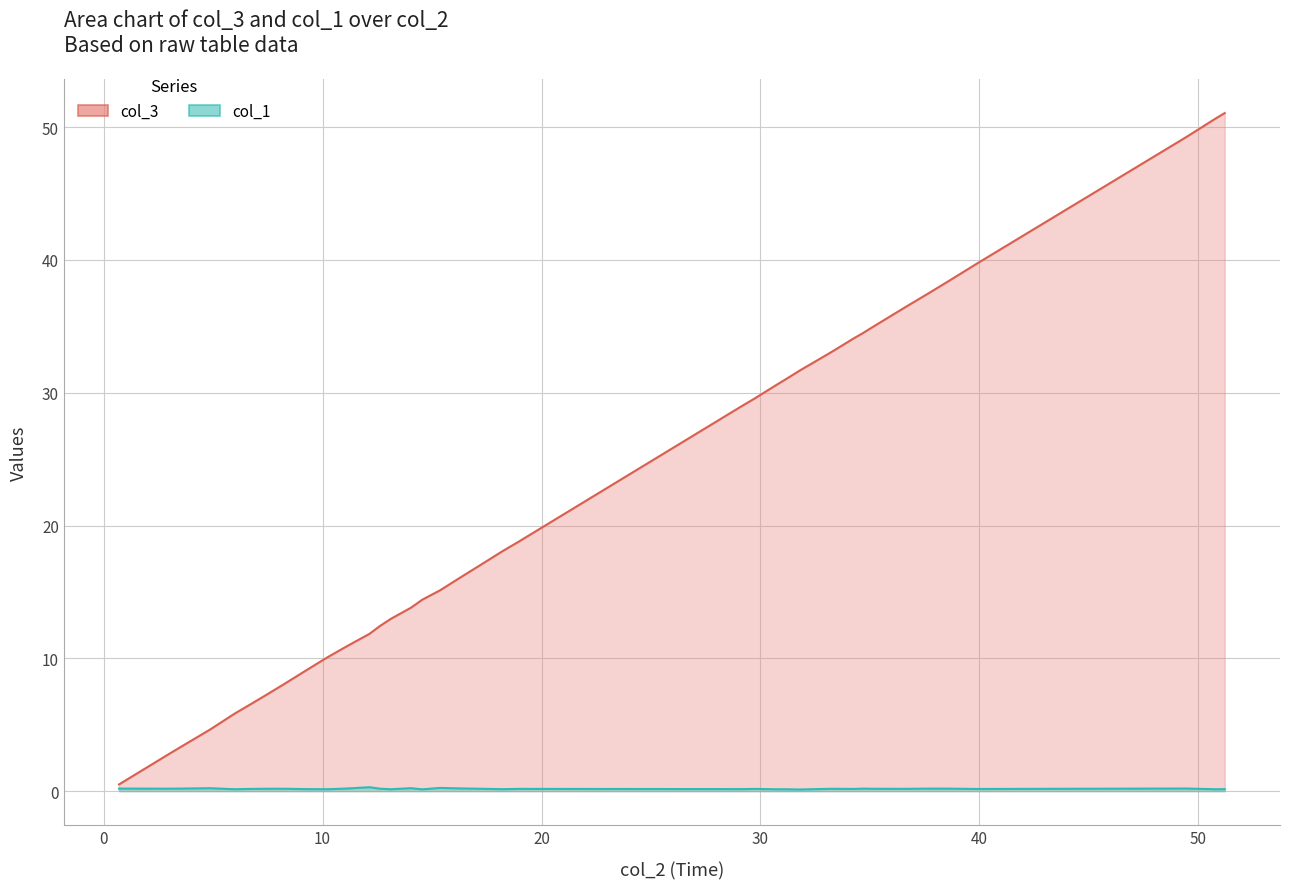

Is the value of col_1 at 25 greater than the value of col_3 at 9?

No